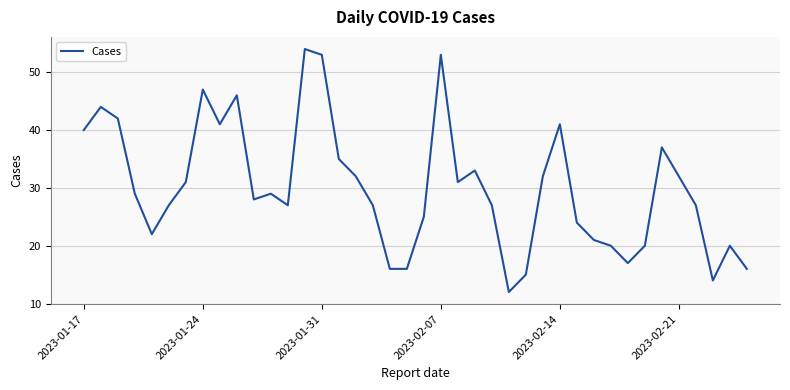

Reading left to right, extract all data points from this chart.

40	44	42	29	22	27	31	47	41	46	28	29	27	54	53	35	32	27	16	16	25	53	31	33	27	12	15	32	41	24	21	20	17	20	37	32	27	14	20	16